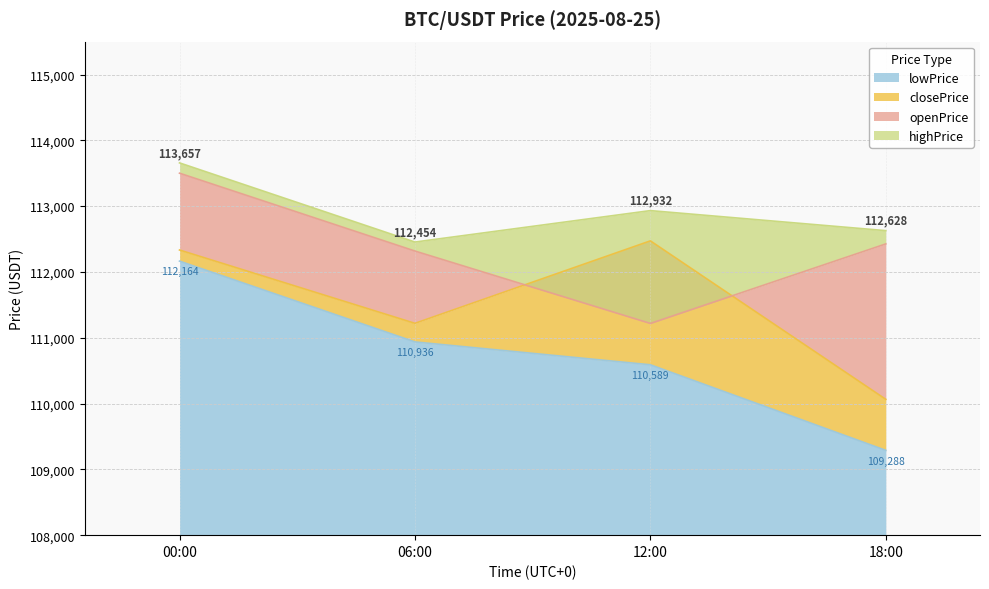

At which label is highPrice closest to 113055?

12:00